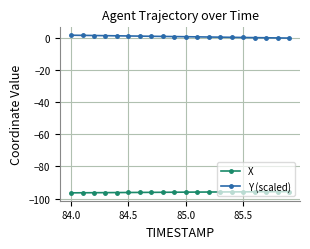

Rank the series by their average value, from highest to lowest.

Y (scaled), X